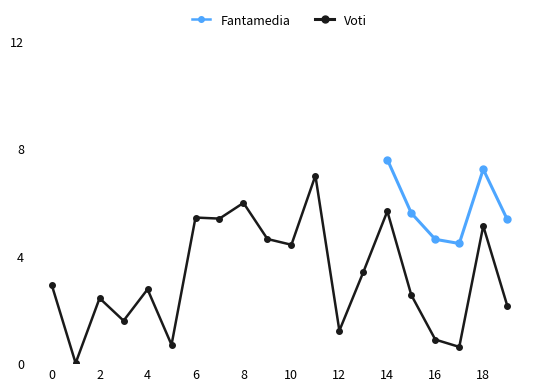

True or false: Fantamedia has a value of 5.4 at 6.

True